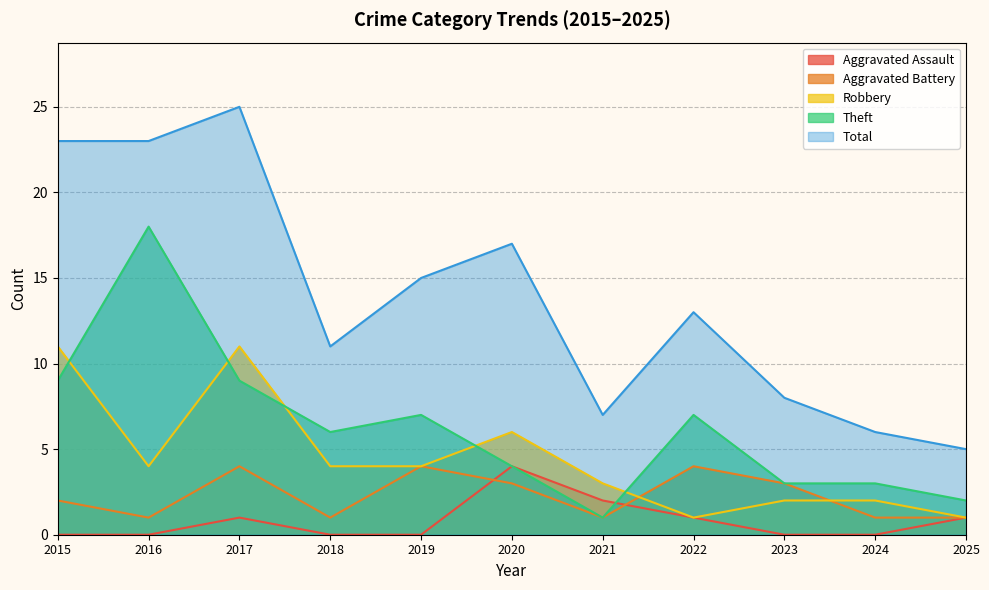

Which series has the largest total across all categories?

Total